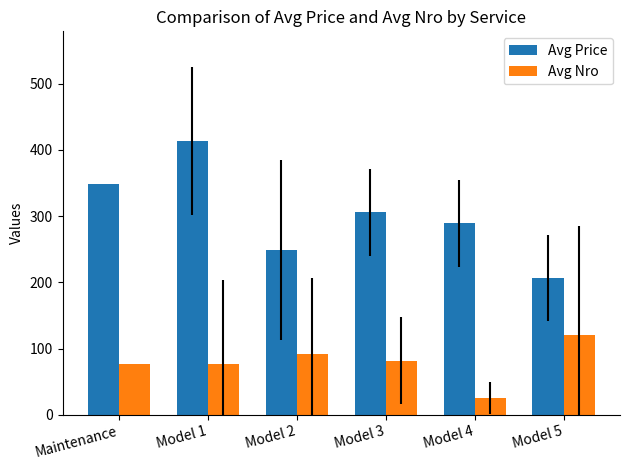

Rank the series by their average value, from lowest to highest.

Avg Nro, Avg Price